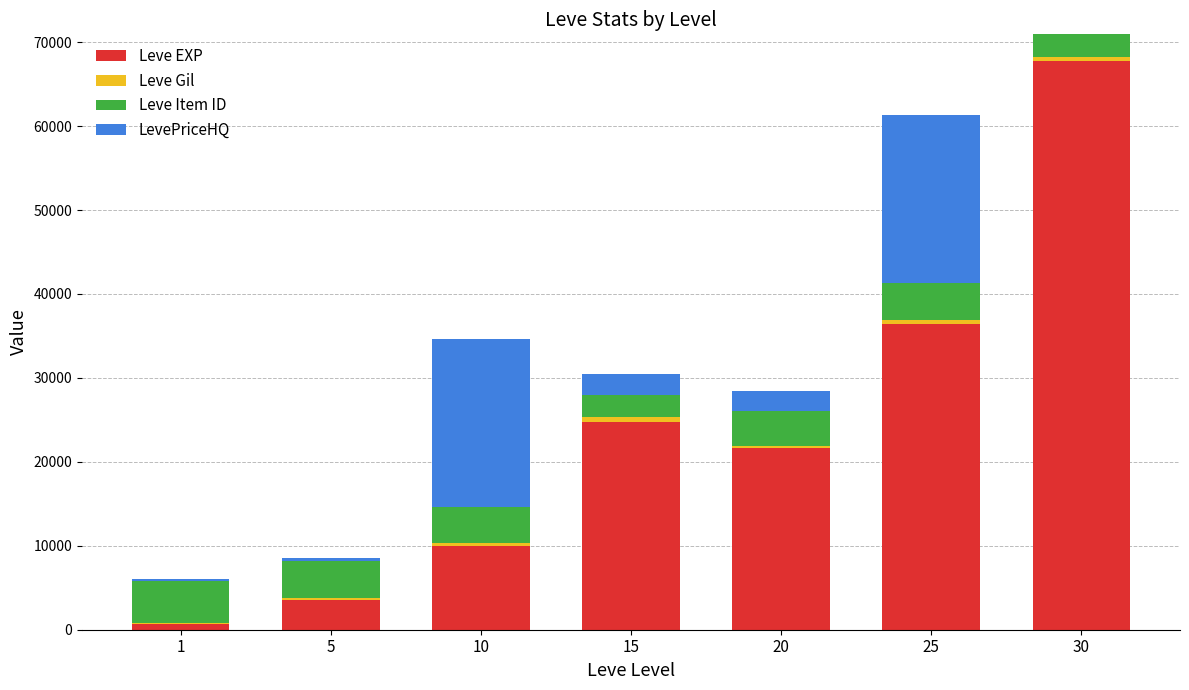

How many categories are shown in the chart?

7